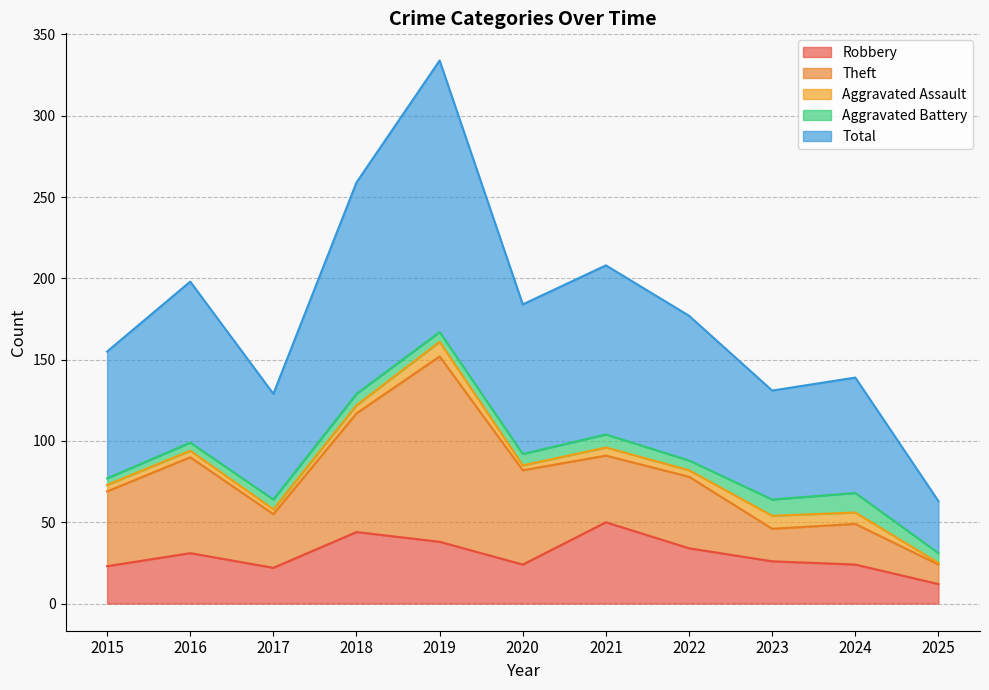

At which category is the sum across all series the highest?

2019